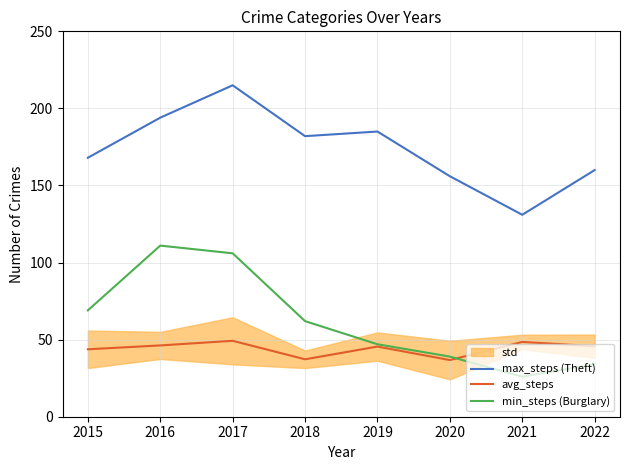

True or false: min_steps (Burglary) and avg_steps intersect in this chart.

True